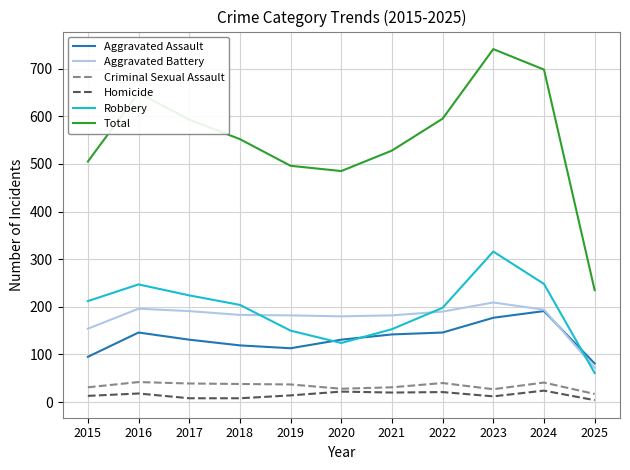

Is this an area chart (filled region under the line)?

No